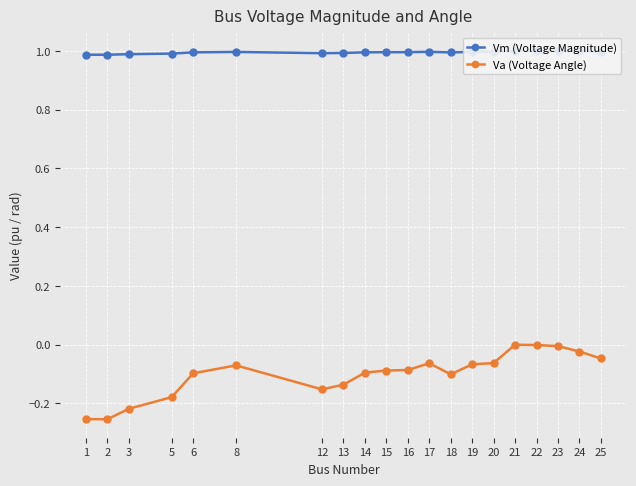

How many interior local peaks does the Vm (Voltage Magnitude) series have?

3